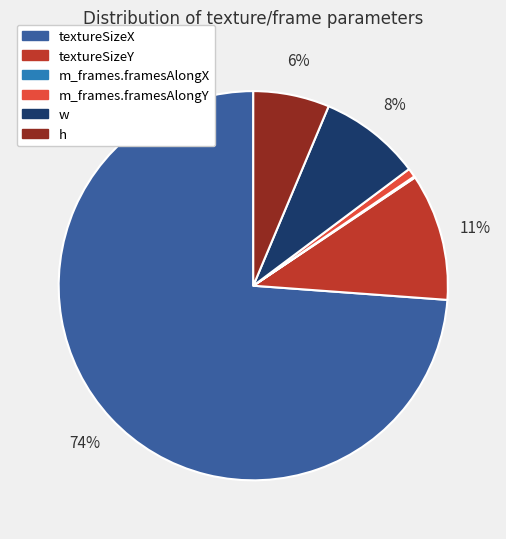

Is the sum of textureSizeY and h greater than half?

No